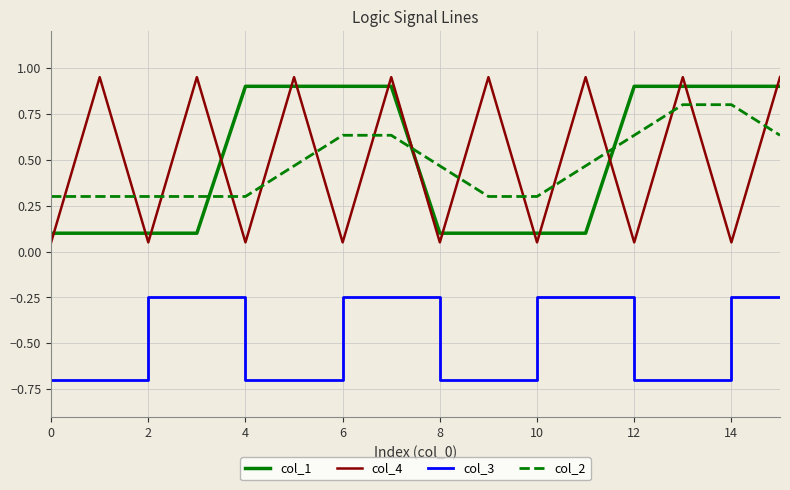

What are all the series names shown in the legend?

col_1, col_4, col_3, col_2